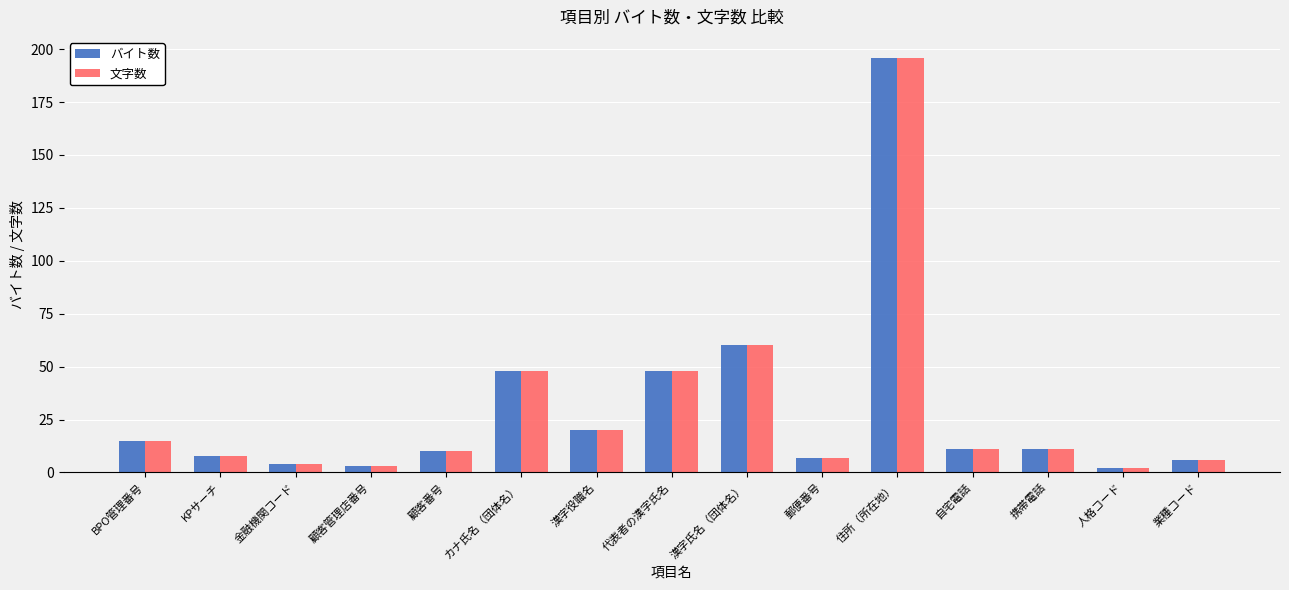

Count the number of categories in the chart.

15